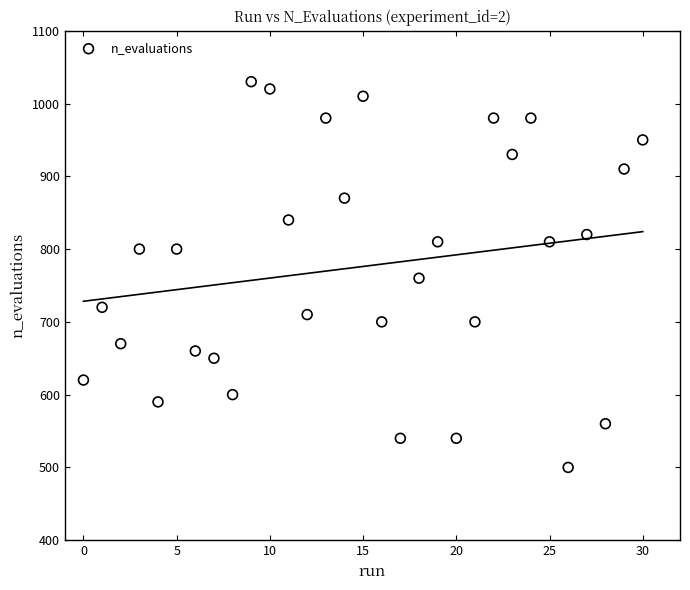

What is the range of Y values (max minus min)?

530